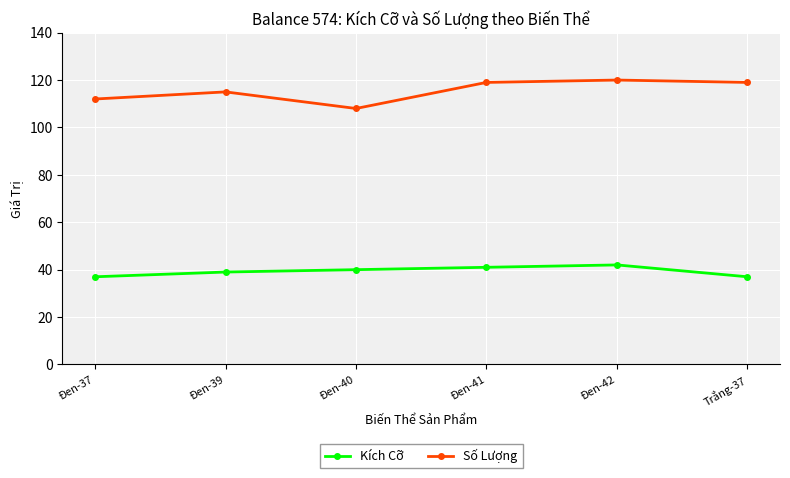

True or false: Số Lượng and Kích Cỡ cross at least once.

False